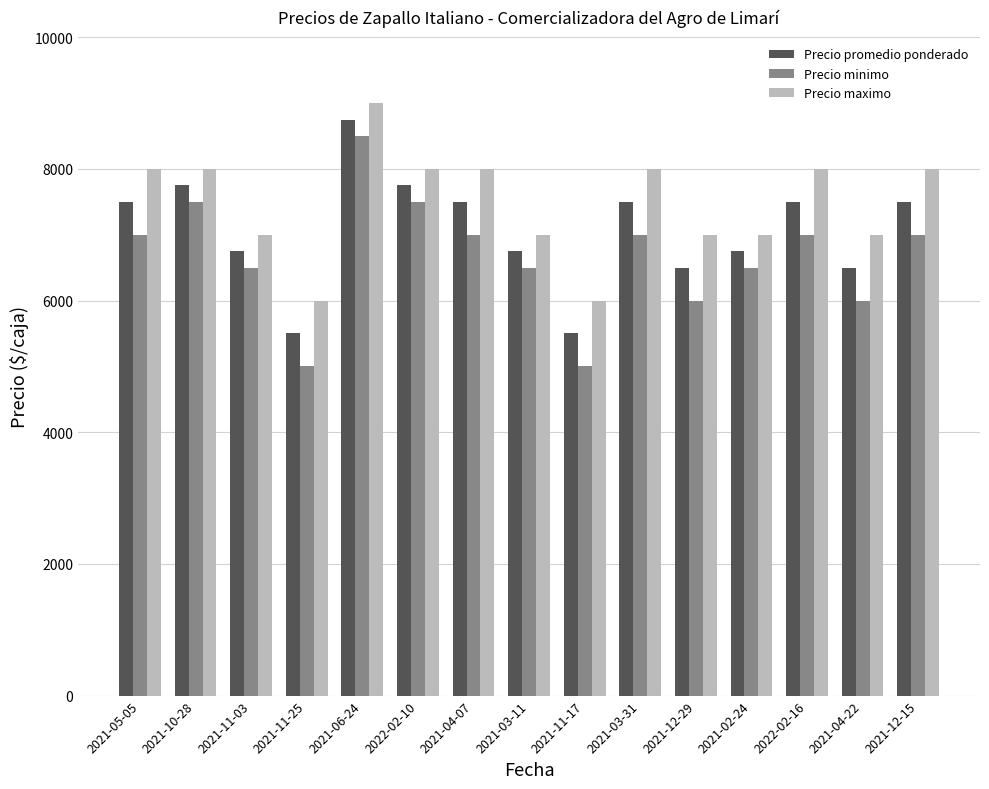

Rank the series by their maximum value, from lowest to highest.

Precio minimo, Precio promedio ponderado, Precio maximo